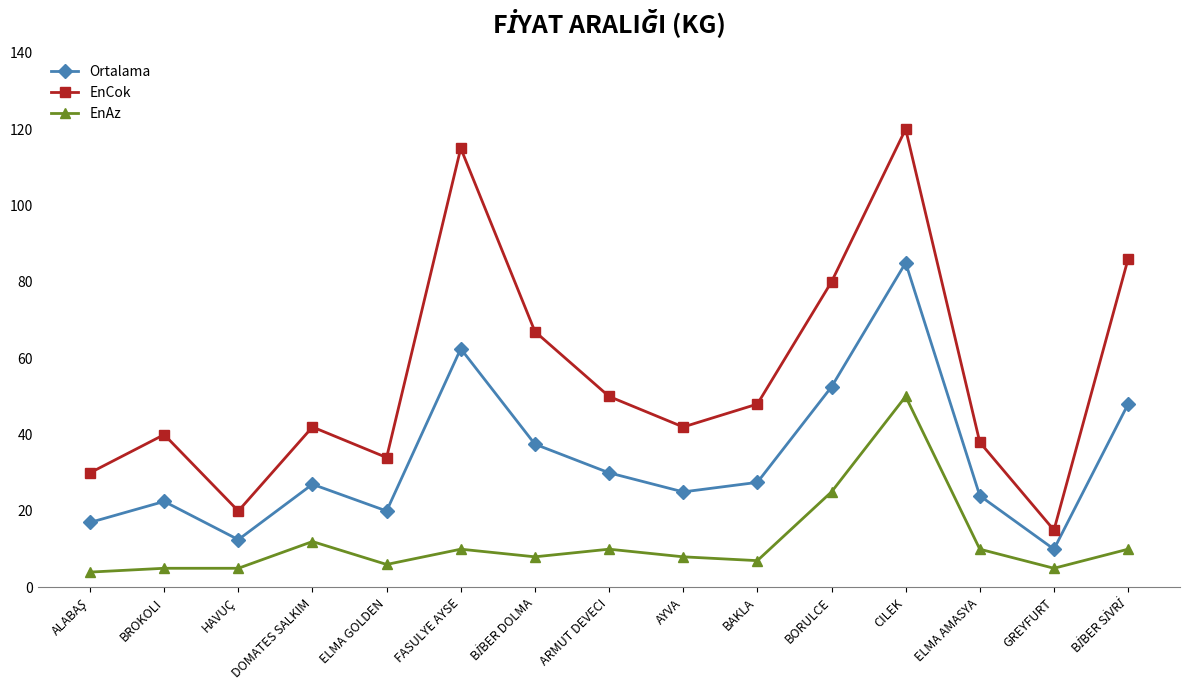

Is it true that Ortalama equals 15.0 at ELMA AMASYA?

False